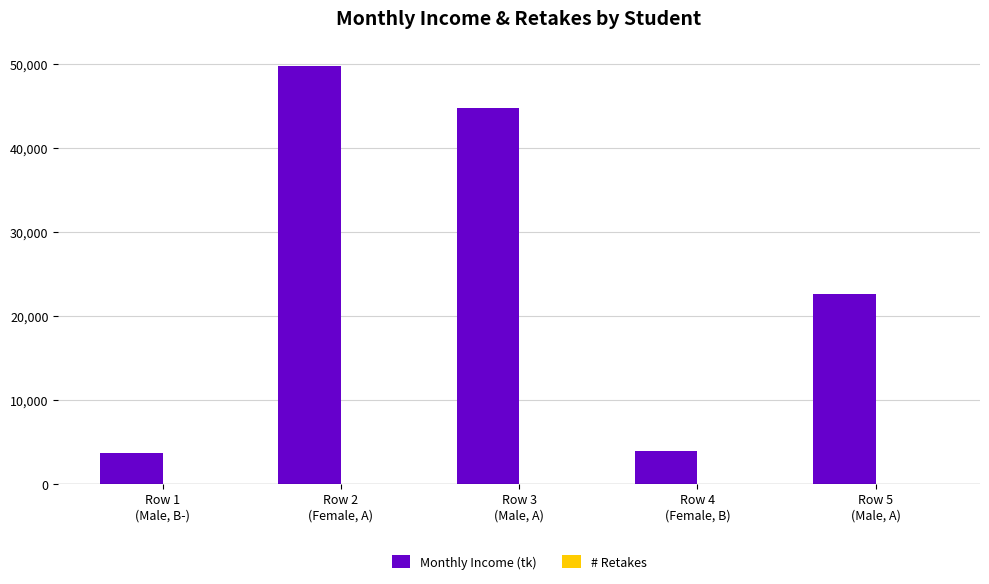

Is it true that Monthly Income (tk) equals 6945 at Row 4
(Female, B)?

False